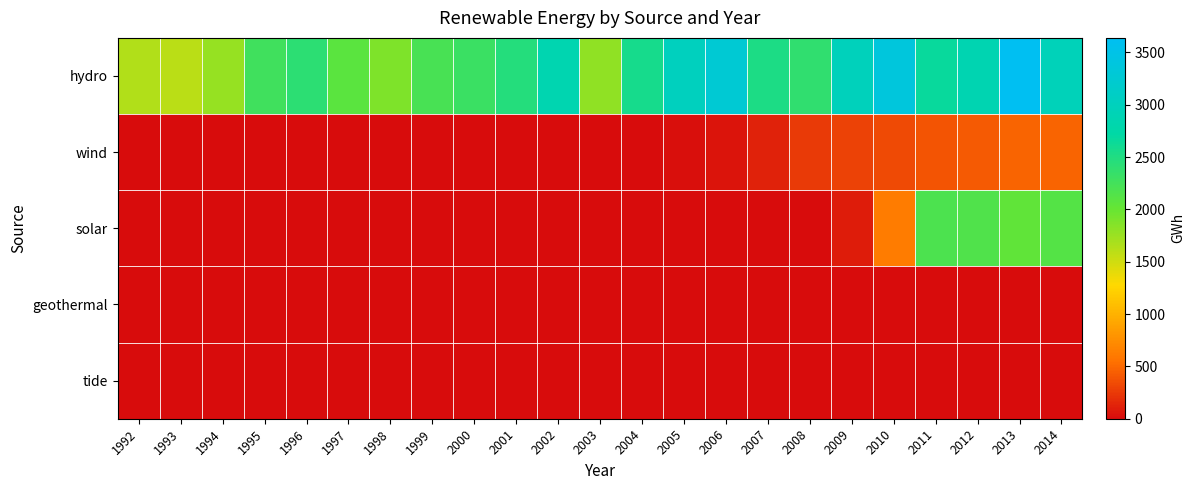

How many series are shown in this chart?

5